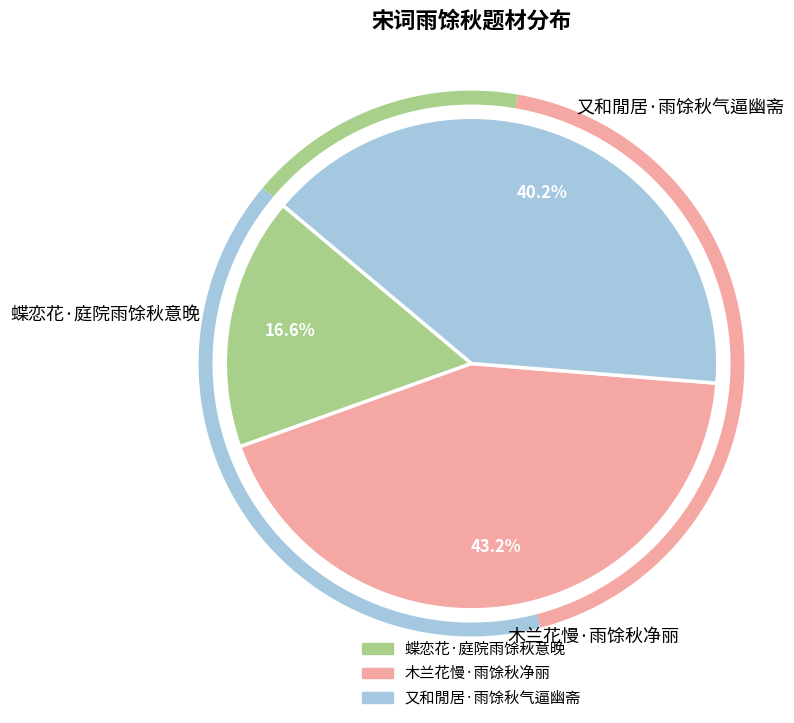

What percentage is the 蝶恋花·庭院雨馀秋意晚 slice, to the nearest percent?

17%